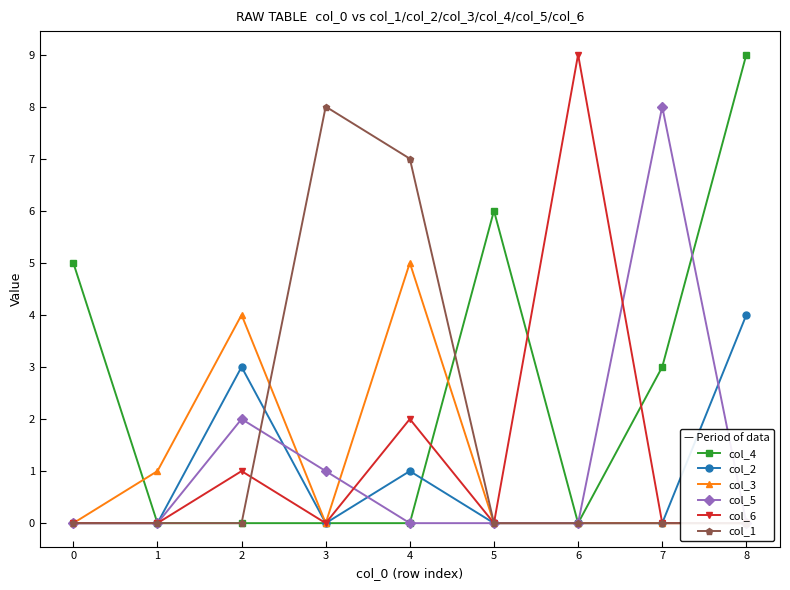

The col_4 series shows 4 at 5. True or false?

False